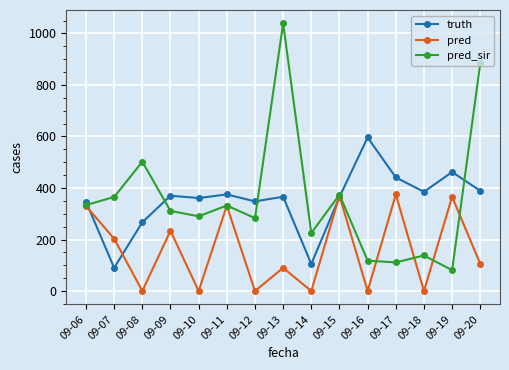

What is the sum of all pred_sir values?

5386.7